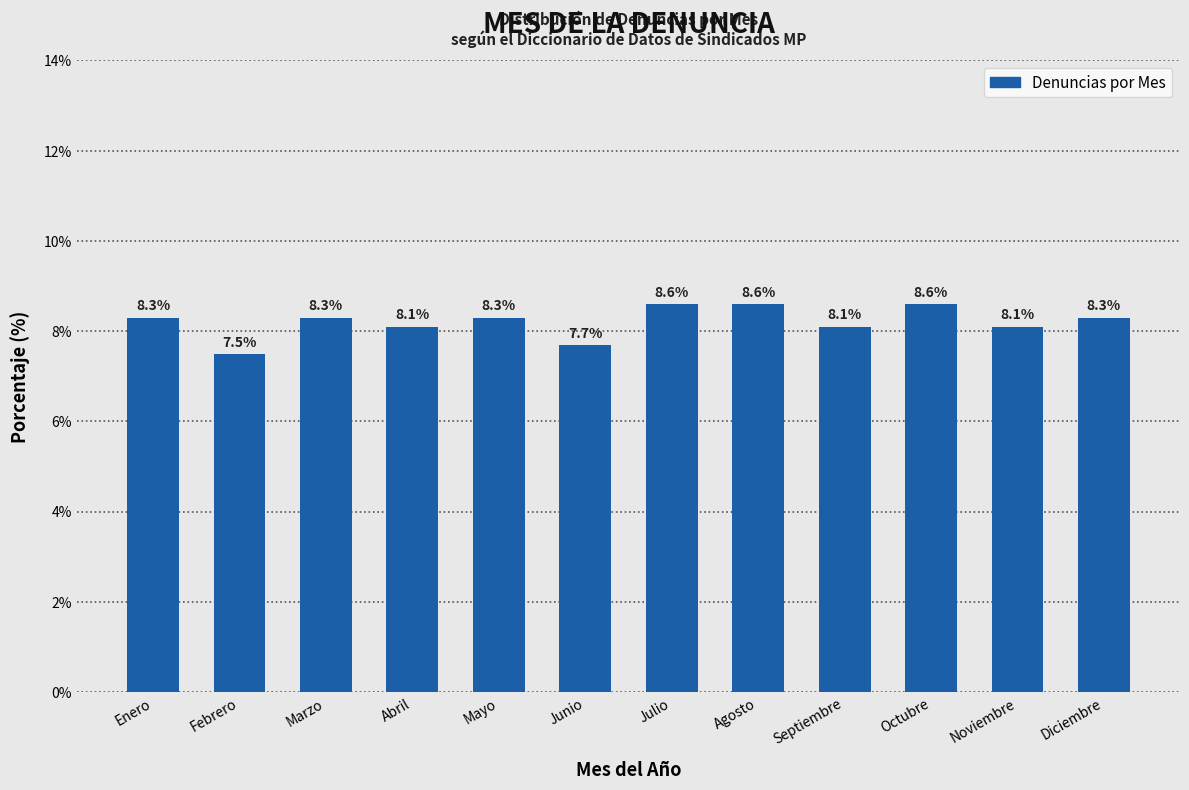

Reading right to left, transcribe all the data shown in this chart.

8.3	8.1	8.6	8.1	8.6	8.6	7.7	8.3	8.1	8.3	7.5	8.3